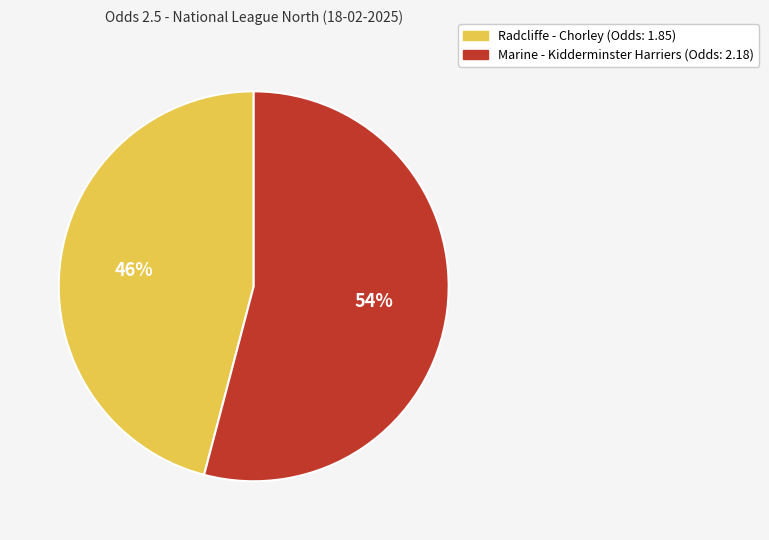

Is the sum of Marine - Kidderminster Harriers and Radcliffe - Chorley greater than half?

Yes